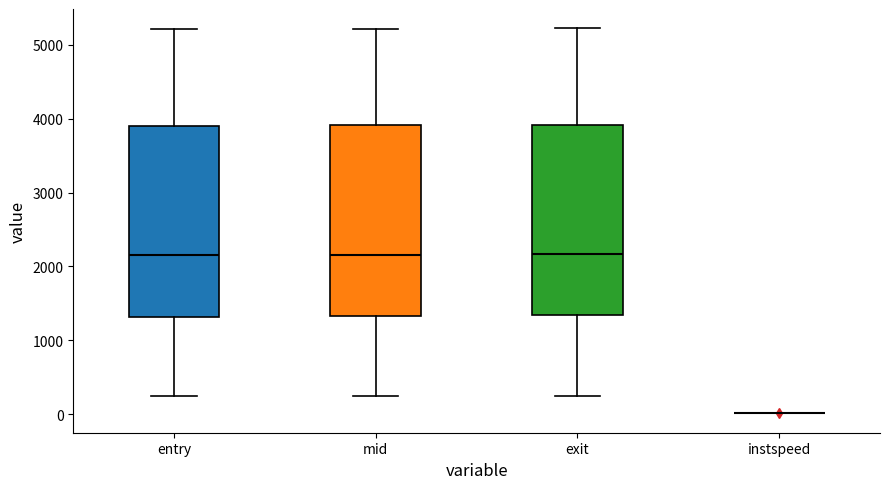

Reading left to right, transcribe this box plot: for each box, give where its median line is, the range the box spans, and where its two whiskers end, as read against the y-axis. The values are not printed on the chart, so give them approximately, as read against the axis.

entry: median 2100, box 1300 to 3900, whiskers 200 to 5200
mid: median 2200, box 1300 to 3900, whiskers 200 to 5200
exit: median 2200, box 1300 to 3900, whiskers 200 to 5200
instspeed: box collapsed to a line at 0, whiskers 0 to 0